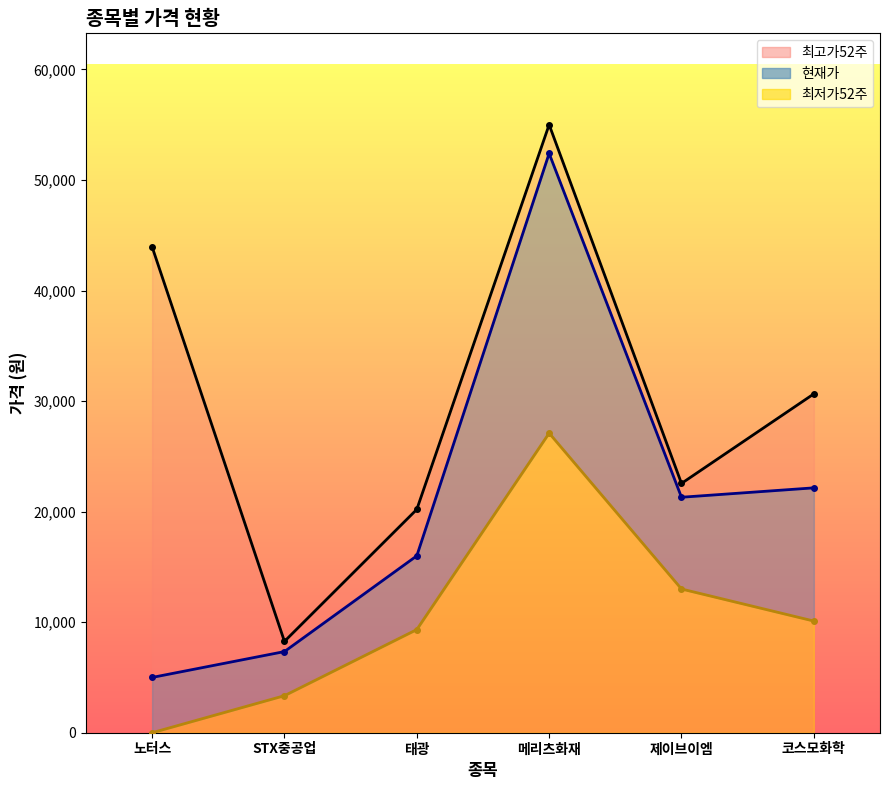

What is the difference between the 현재가 values at 메리츠화재 and 노터스?

47400